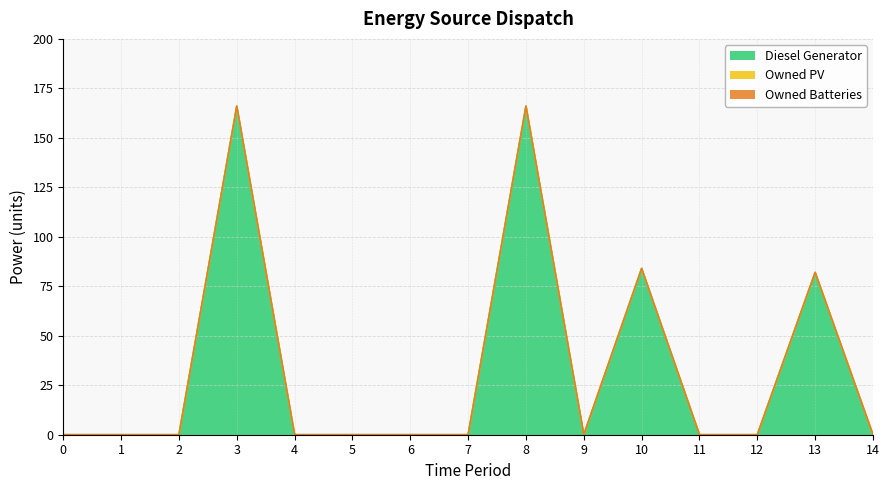

At which category is the sum across all series the highest?

8